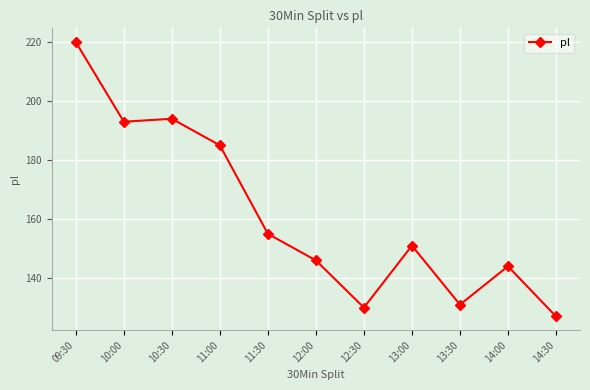

What is the minimum value shown in the chart?

127